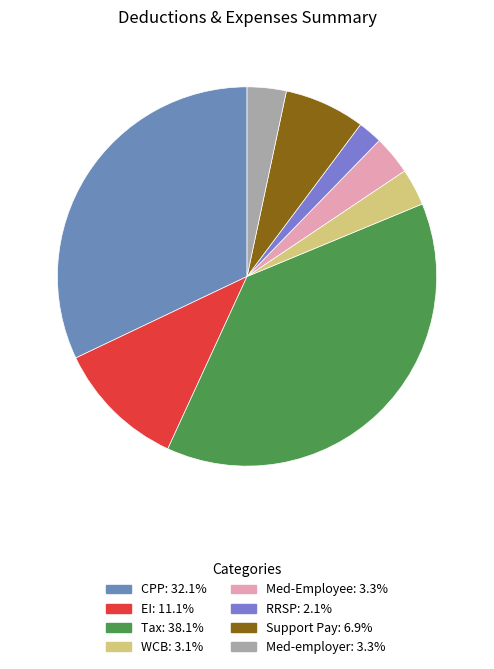

Count the number of slices in the pie.

8